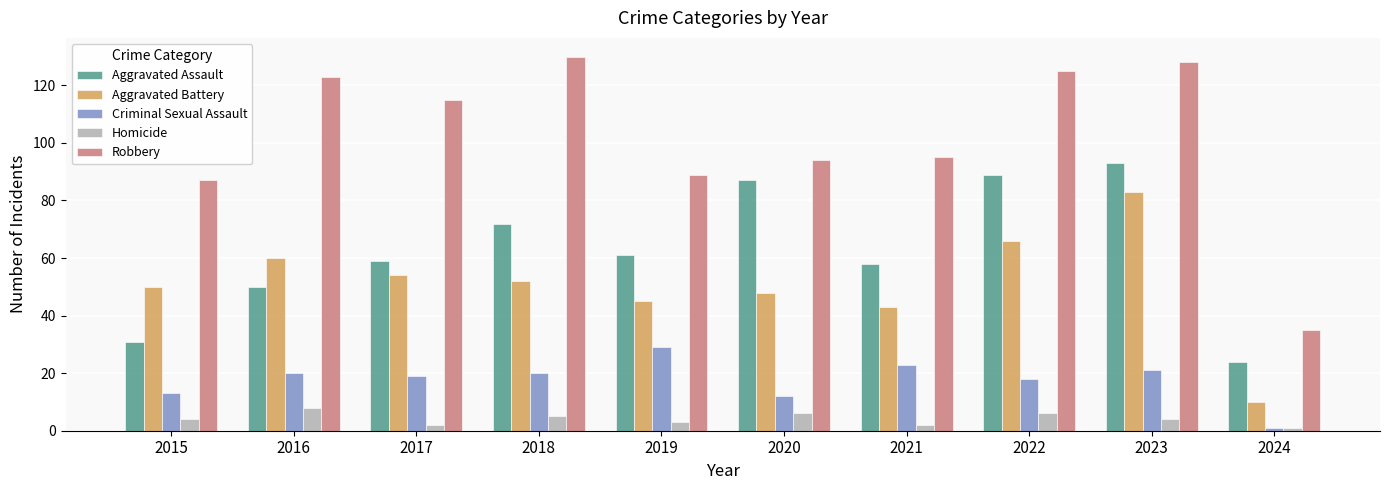

How many bars are there in total?

50